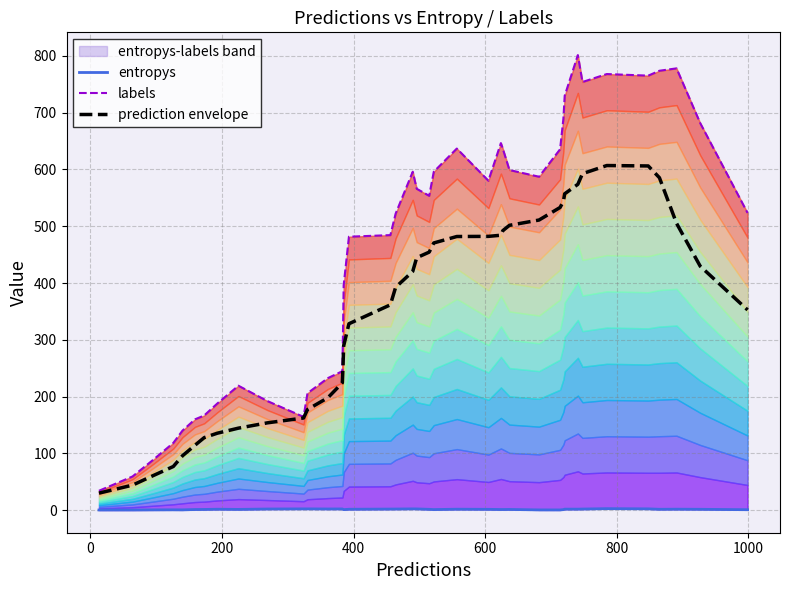

What is the minimum value for prediction envelope?

30.1